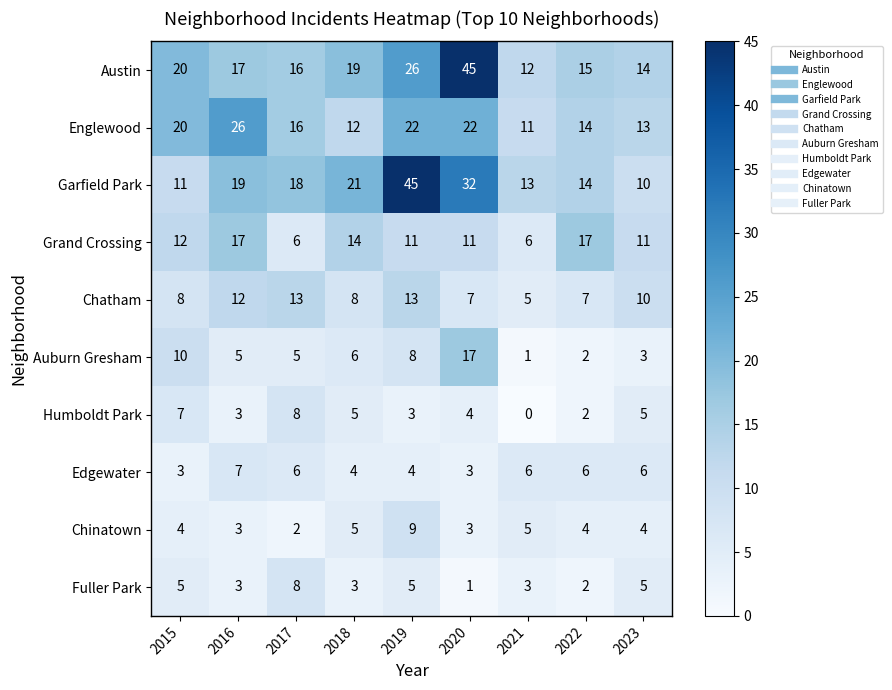

Which series has the widest spread of values?

Garfield Park